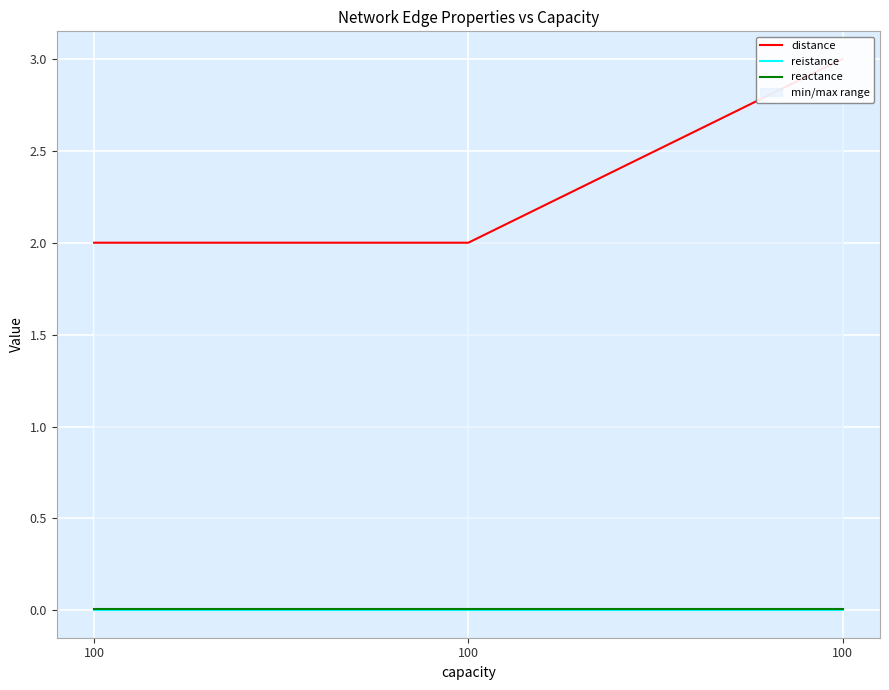

Which series has the largest total across all categories?

distance